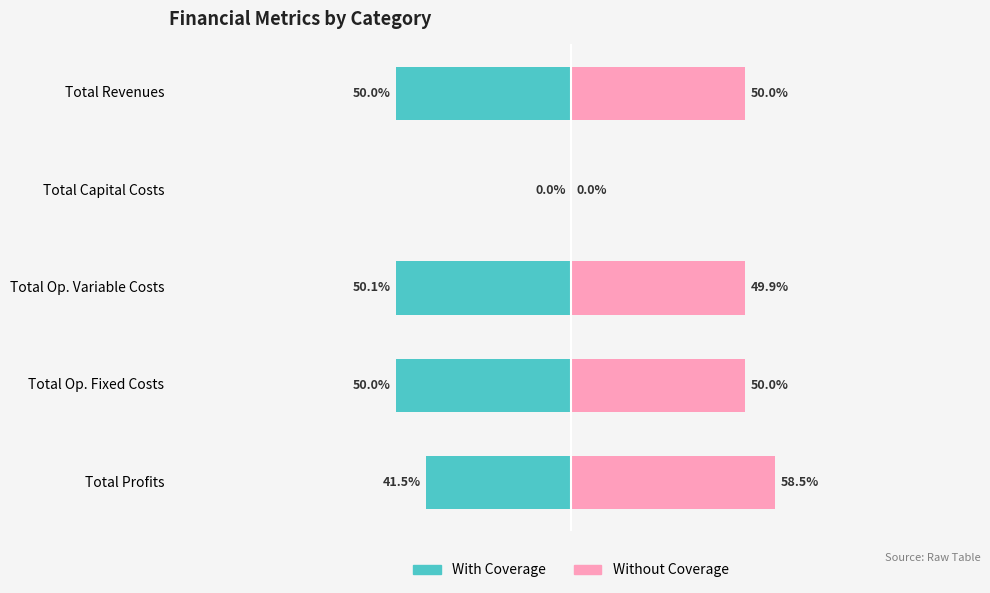

What is the sum of all Without Coverage values?

208.4